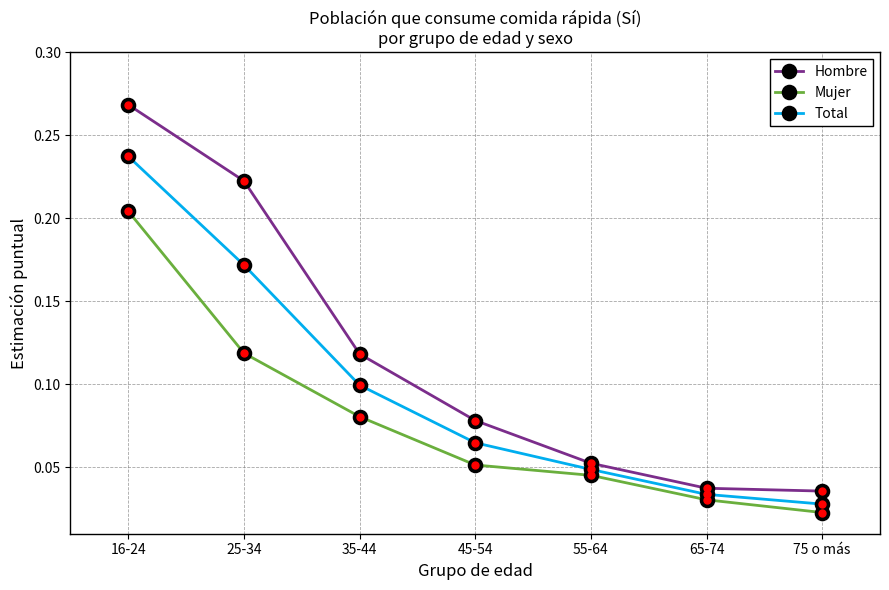

True or false: Hombre and Total intersect in this chart.

False